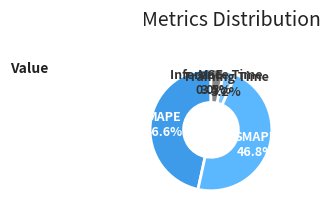

To the nearest percent, what is the difference between the Inference Time and MSE slice percentages?

3%